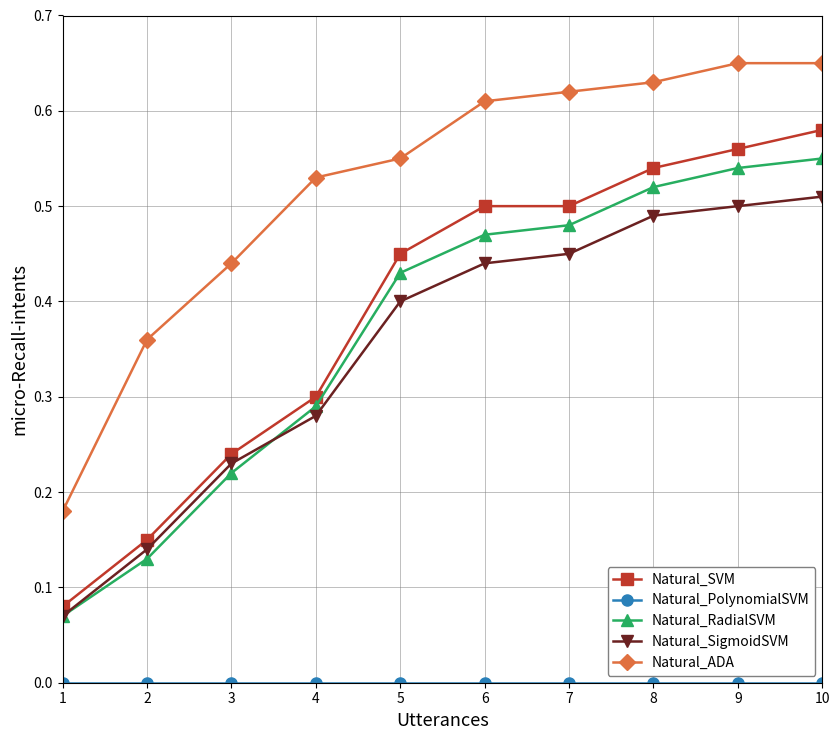

What is the sum of all Natural_RadialSVM values?

3.7